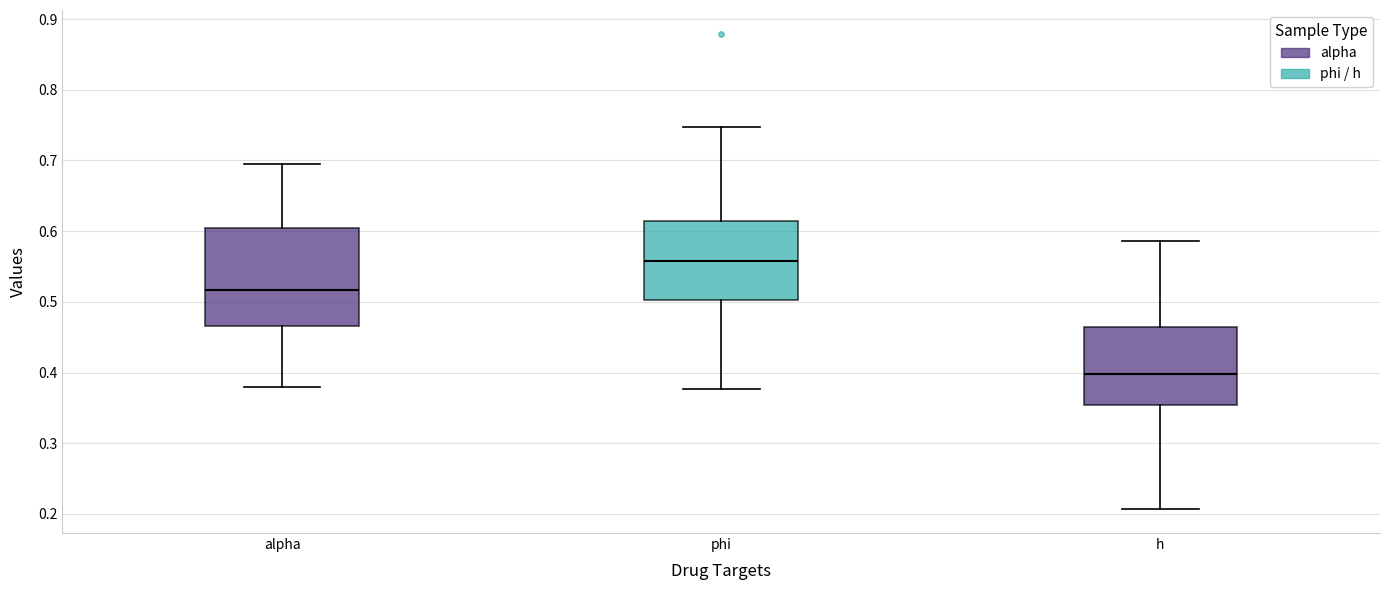

Where is the lower edge of the box for phi on the y-axis? The values are not printed on the chart, so give them approximately, as read against the axis.

0.50